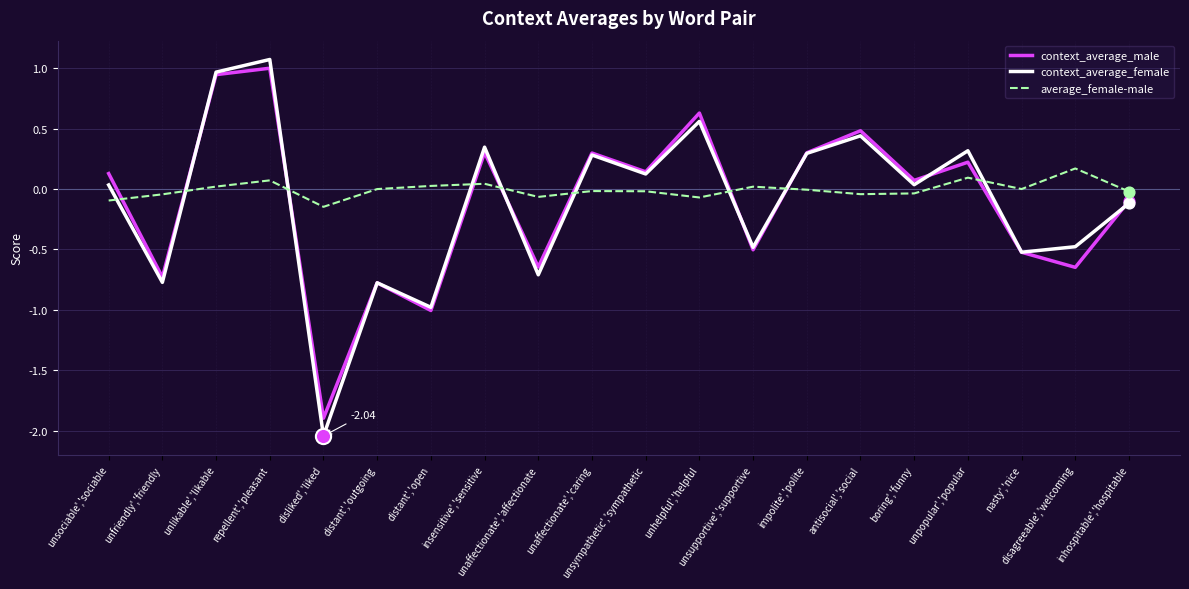

Which series has the largest total across all categories?

average_female-male